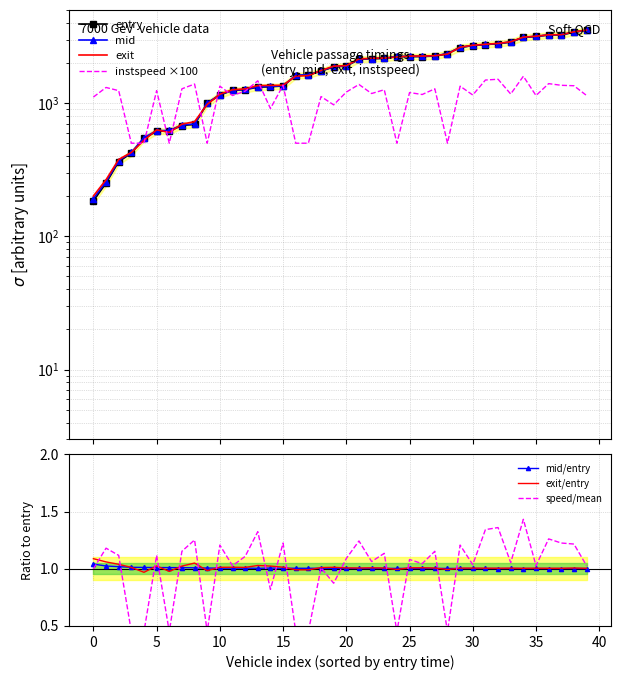

What is the sum of the exit values at 19 and 16?

3487.1